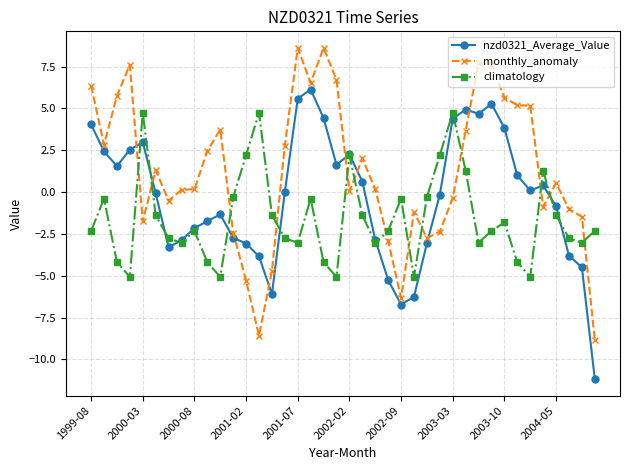

What is the highest value of the monthly_anomaly series?

8.6